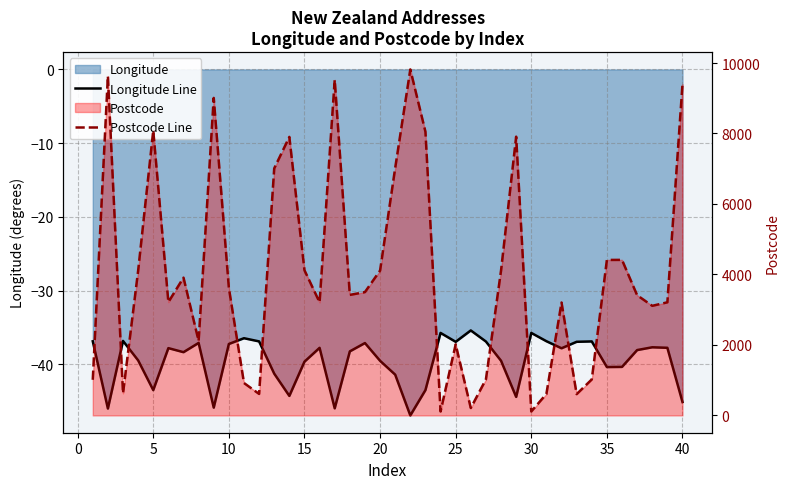

Which series has the widest spread of values?

Postcode Line